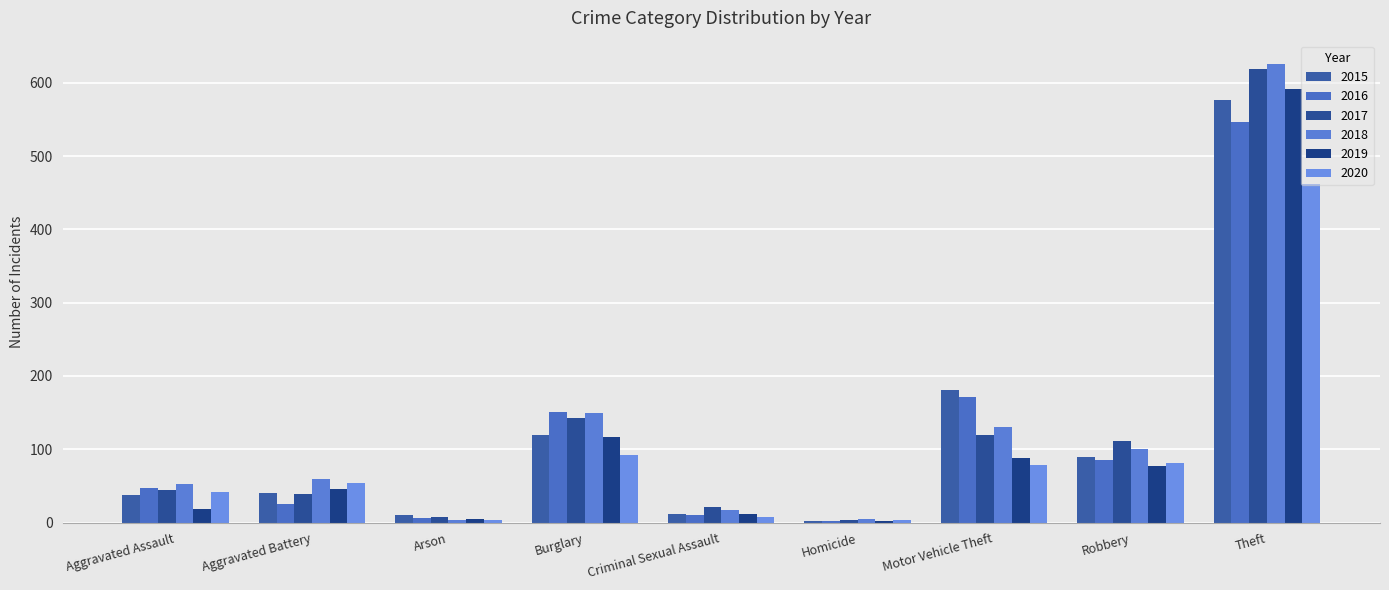

How many bars are there in each group?

6